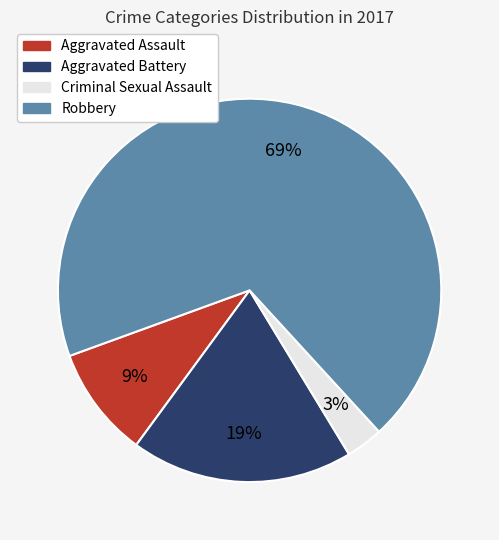

Do Criminal Sexual Assault and Aggravated Assault together represent more than half of the pie?

No